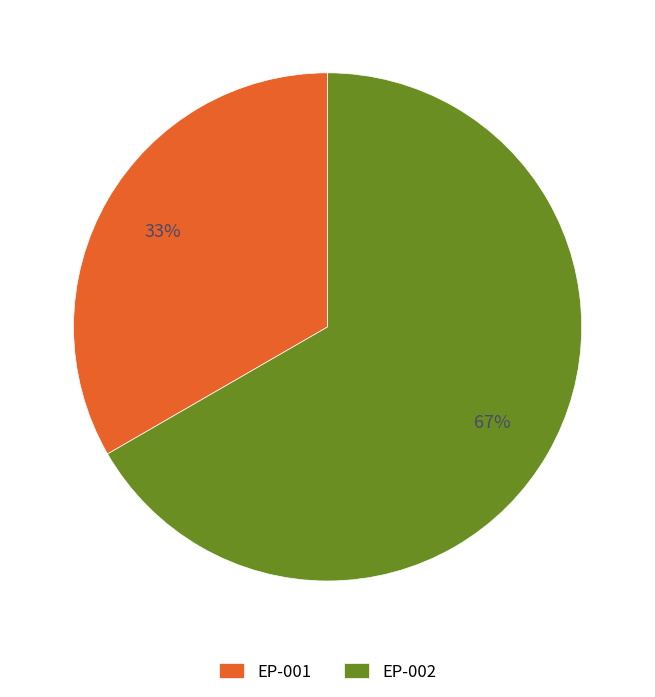

To the nearest percent, what is the combined percentage of EP-001 and EP-002?

100%